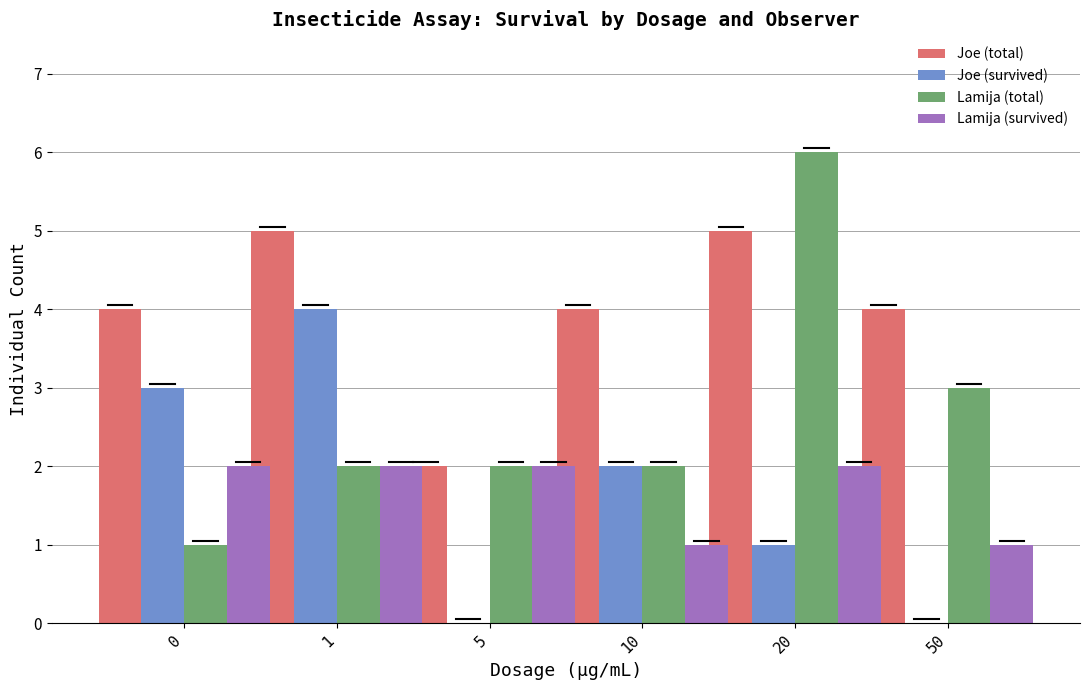

Count the number of data series in this chart.

4